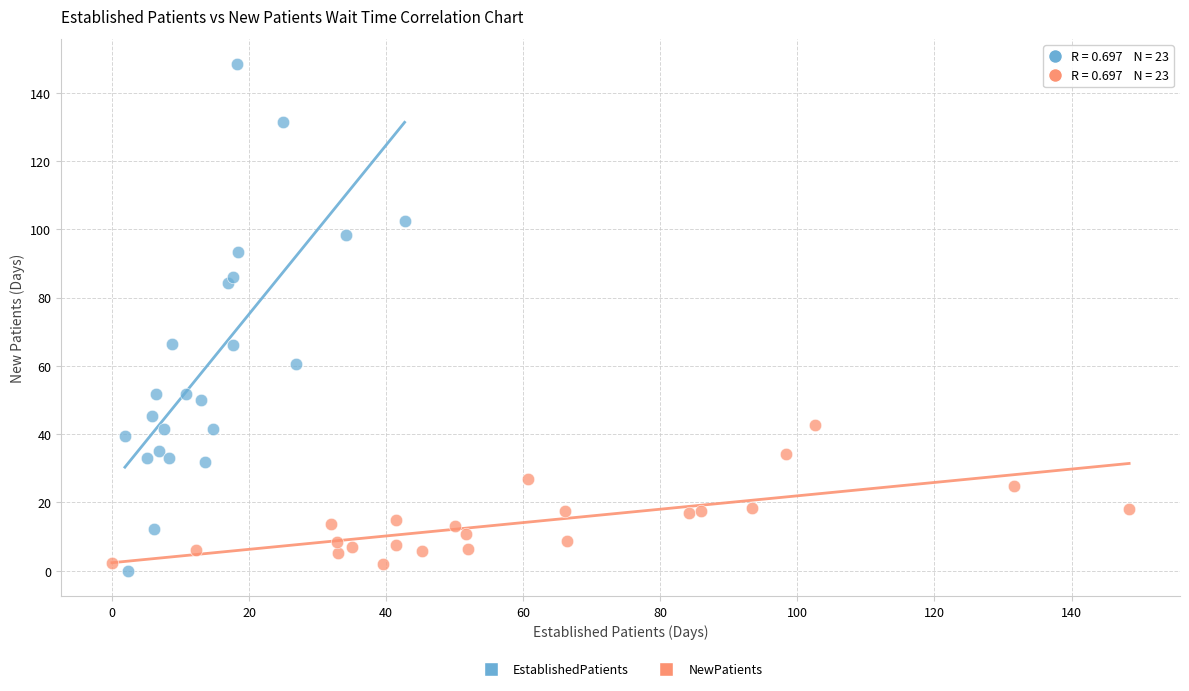

Which series has the widest spread of Y values?

EstablishedPatients